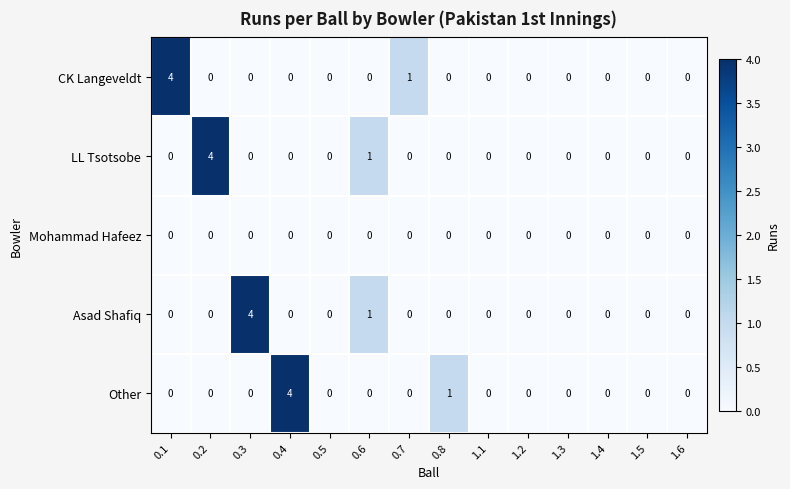

What is the difference between the maximum and minimum values in the Other series?

4